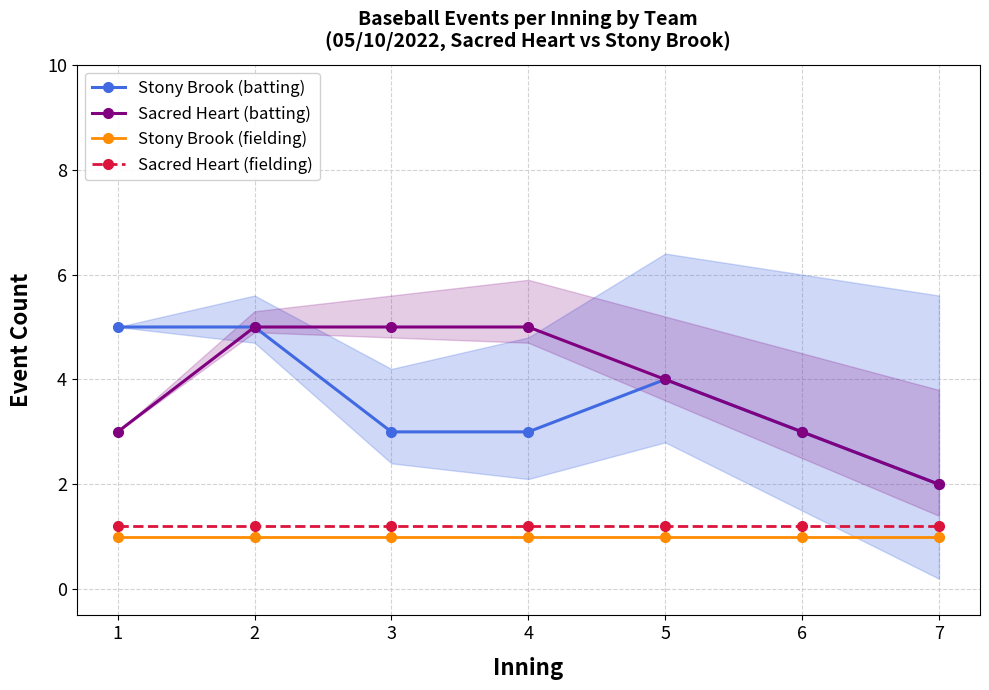

The Sacred Heart (batting) series shows 3.0 at 1. True or false?

True